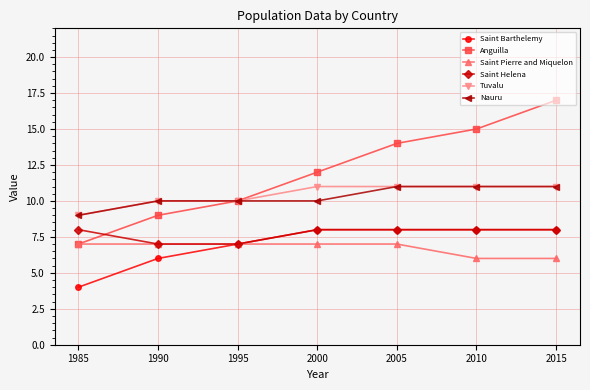

Is it true that Saint Pierre and Miquelon equals 6 at 2015?

True